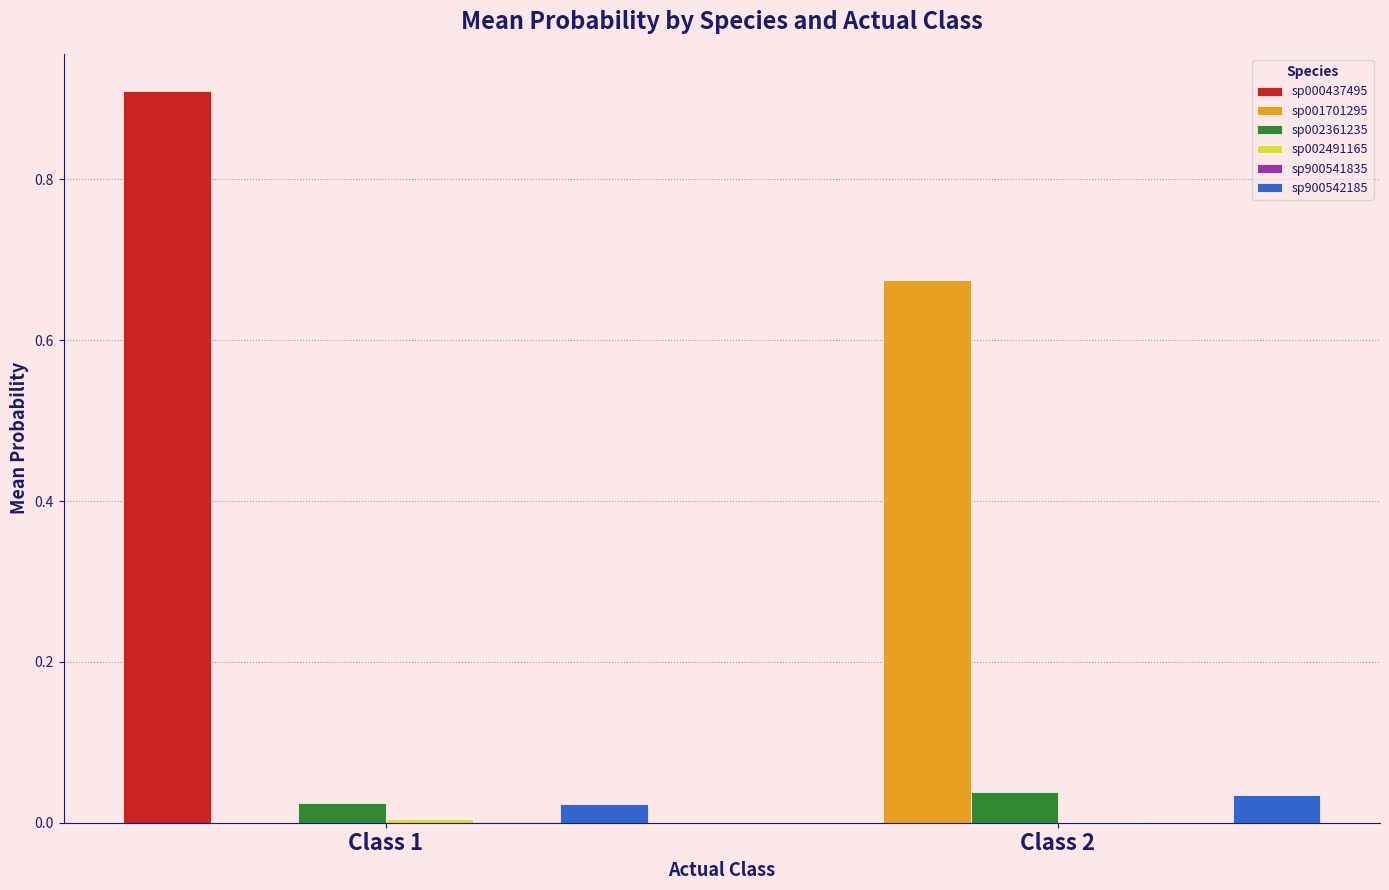

Which series has the largest total across all categories?

sp000437495